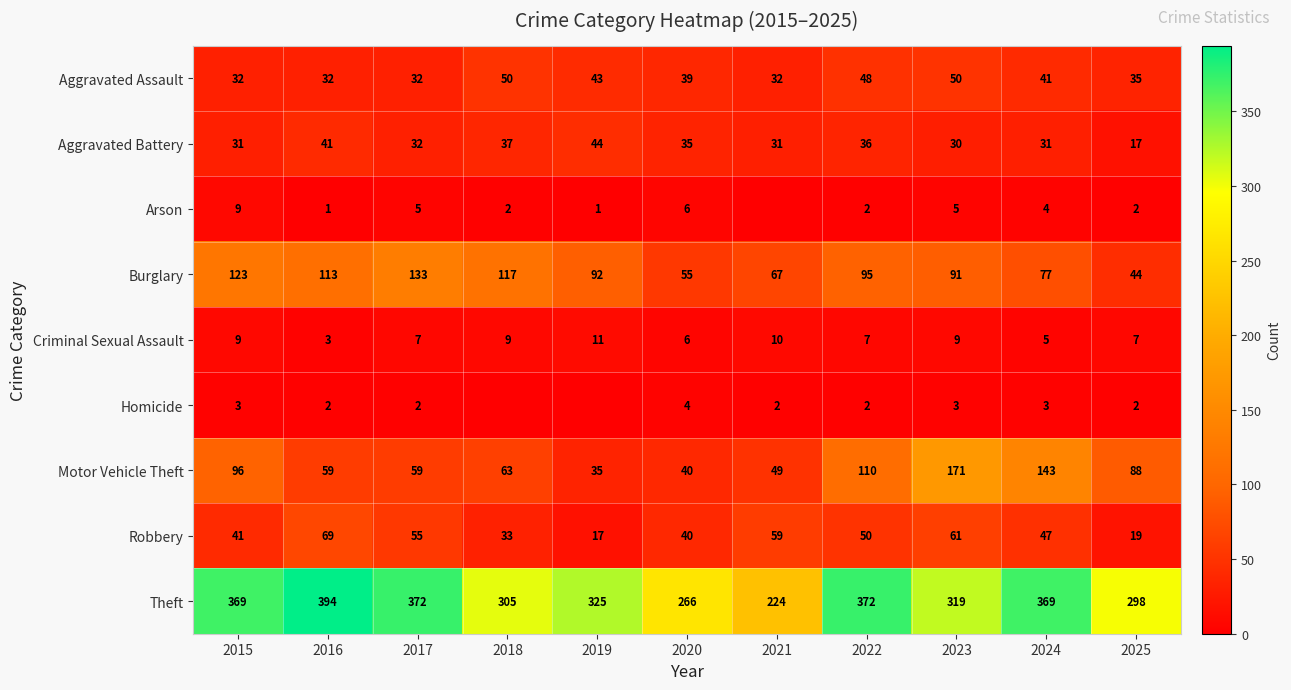

Count the number of data series in this chart.

9